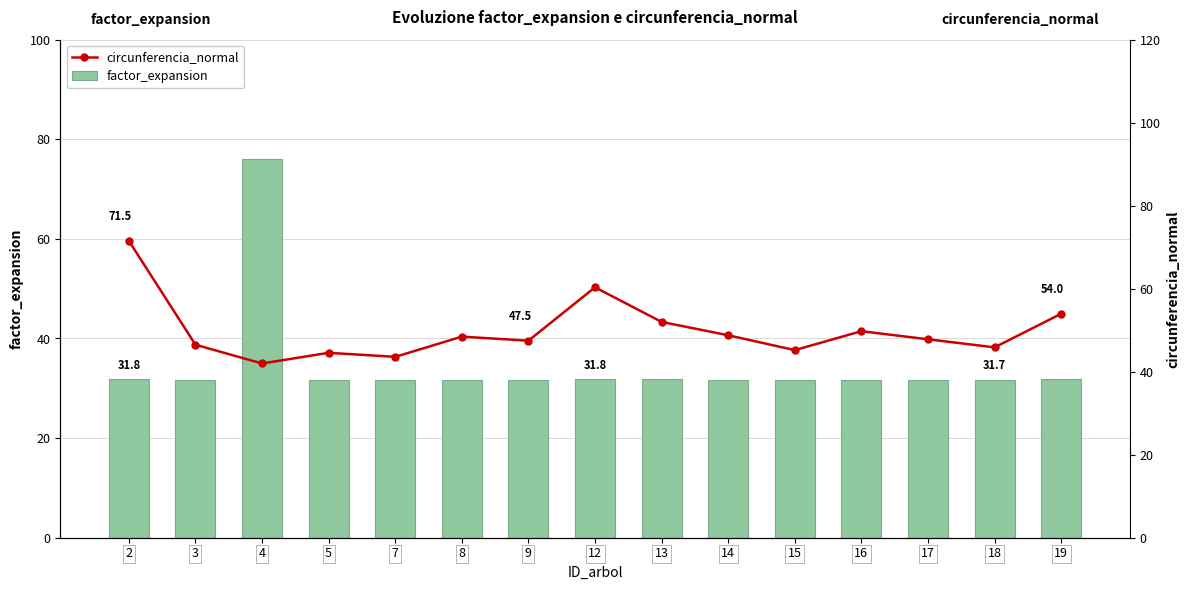

At which label does circunferencia_normal first exceed 47?

2